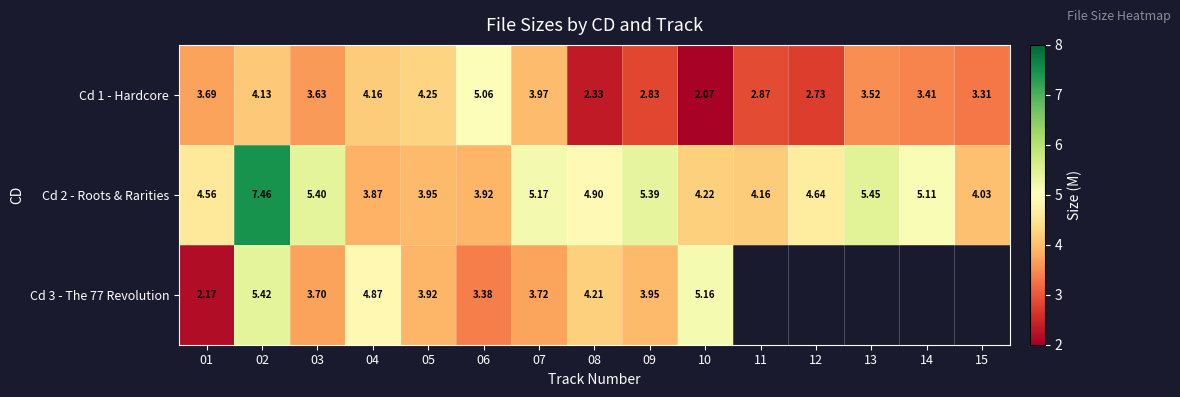

Is the value of Cd 2 - Roots & Rarities at 02 greater than the value of Cd 1 - Hardcore at 07?

Yes